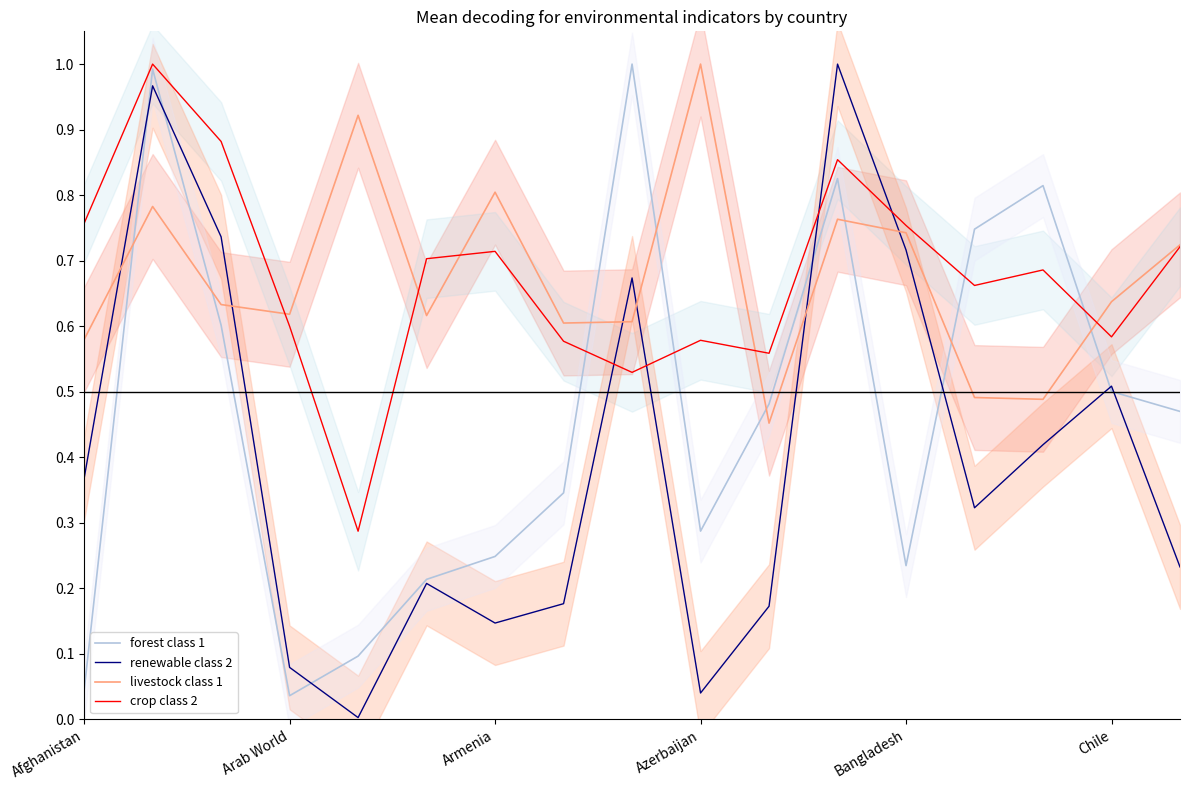

True or false: forest class 1 has more than 2 points higher than both neighbors.

True